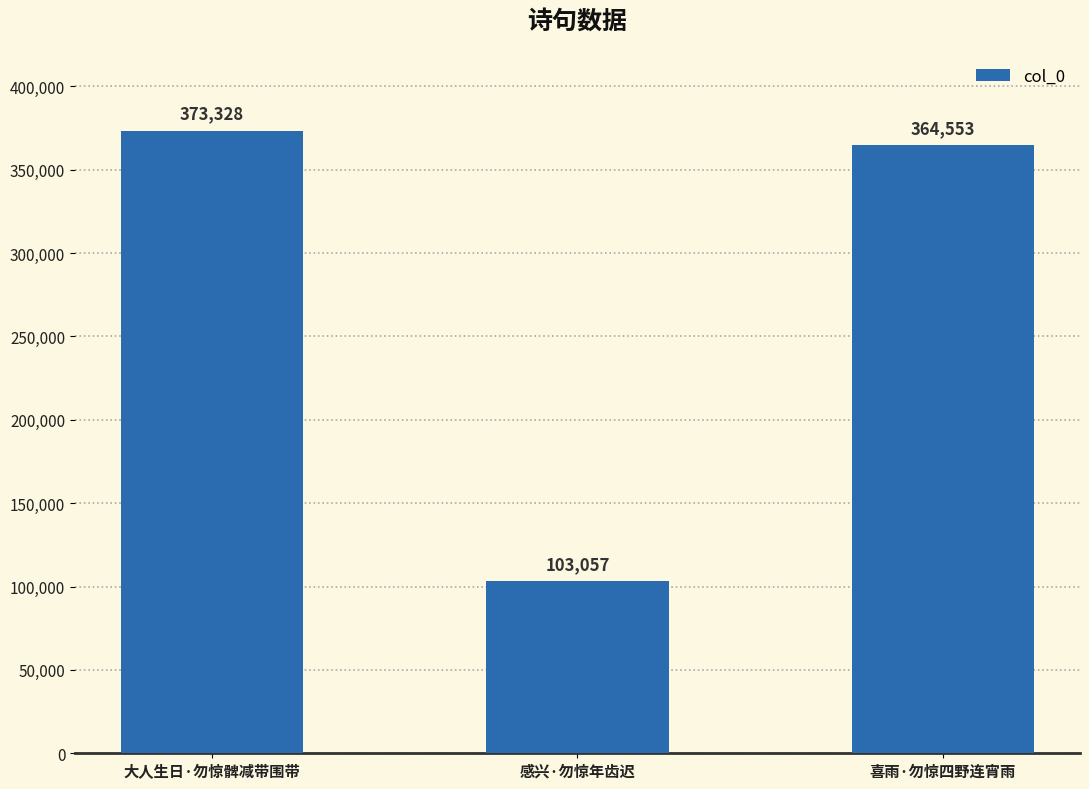

What is the difference between the second highest and minimum values?

261496